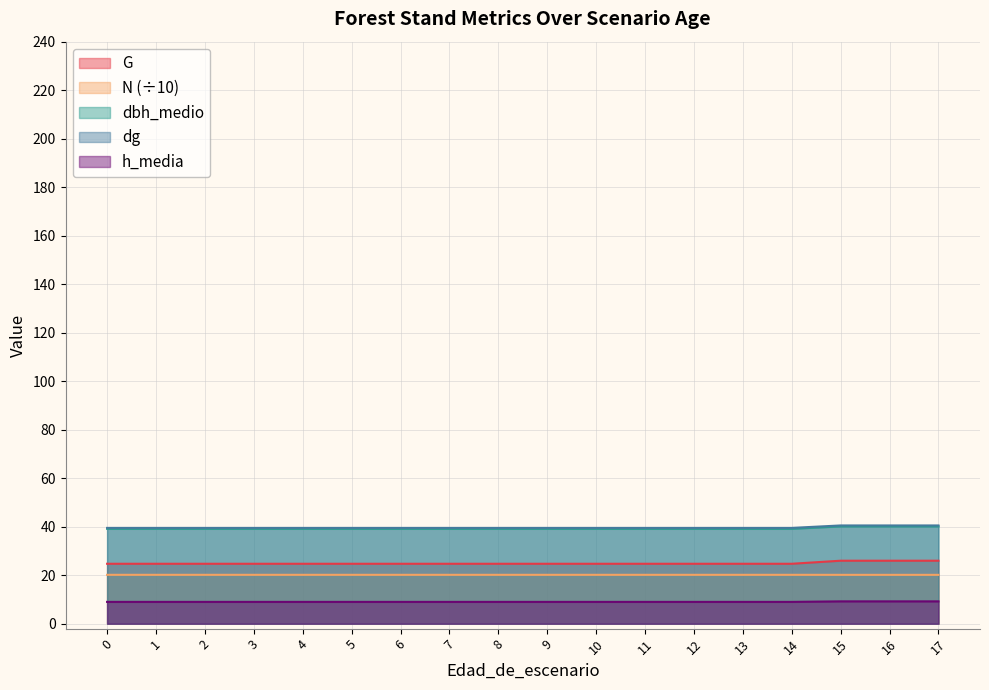

True or false: dg and N cross at least once.

False